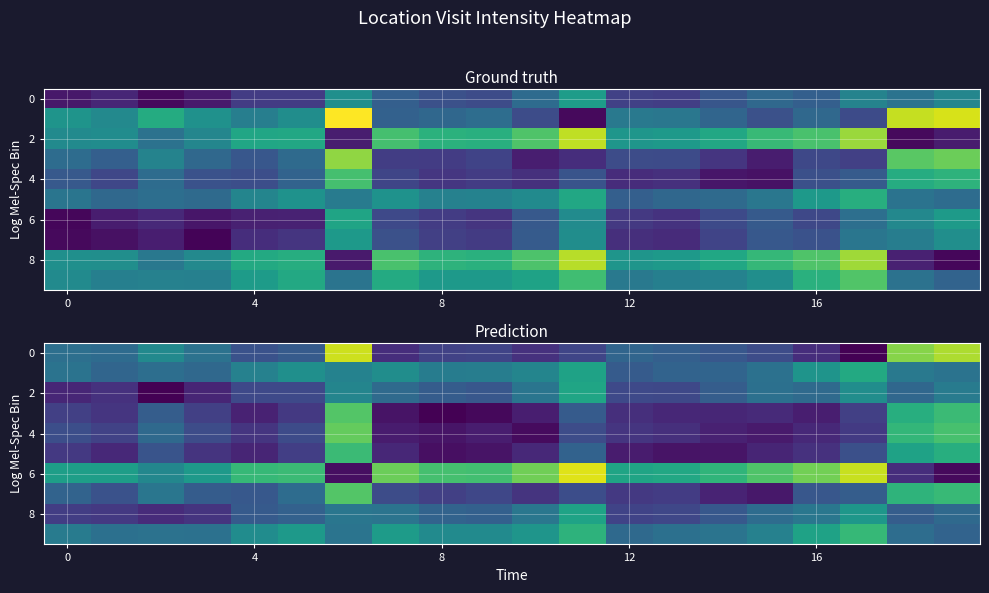

Which series has the largest range (max minus min)?

6